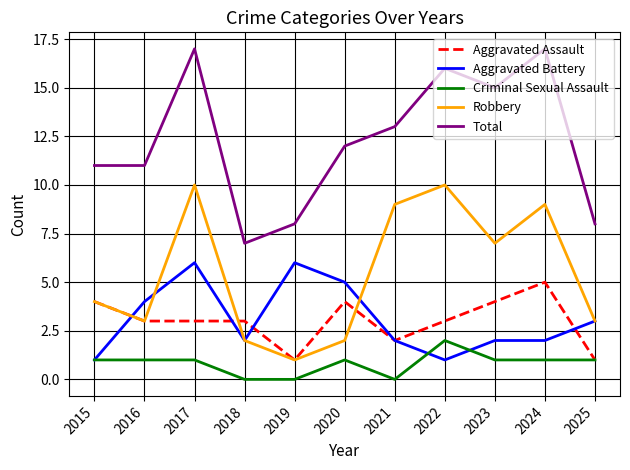

True or false: Criminal Sexual Assault and Total intersect in this chart.

False